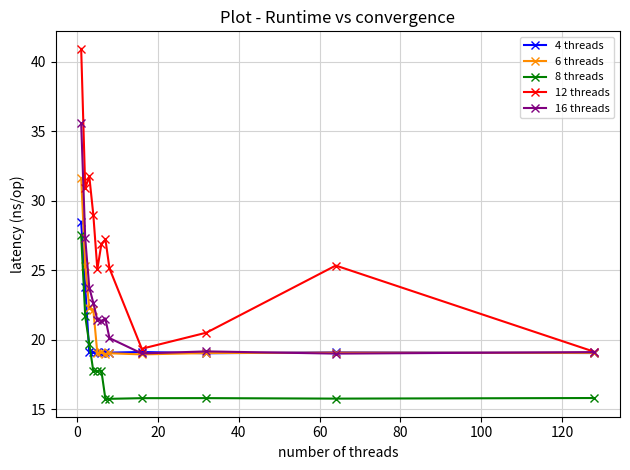

What is the greatest value displayed?

40.9